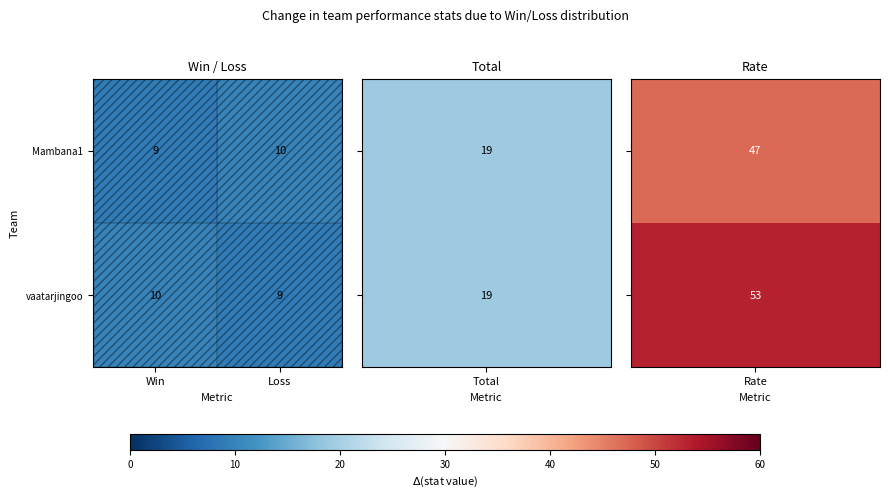

What is the smallest value displayed?

9